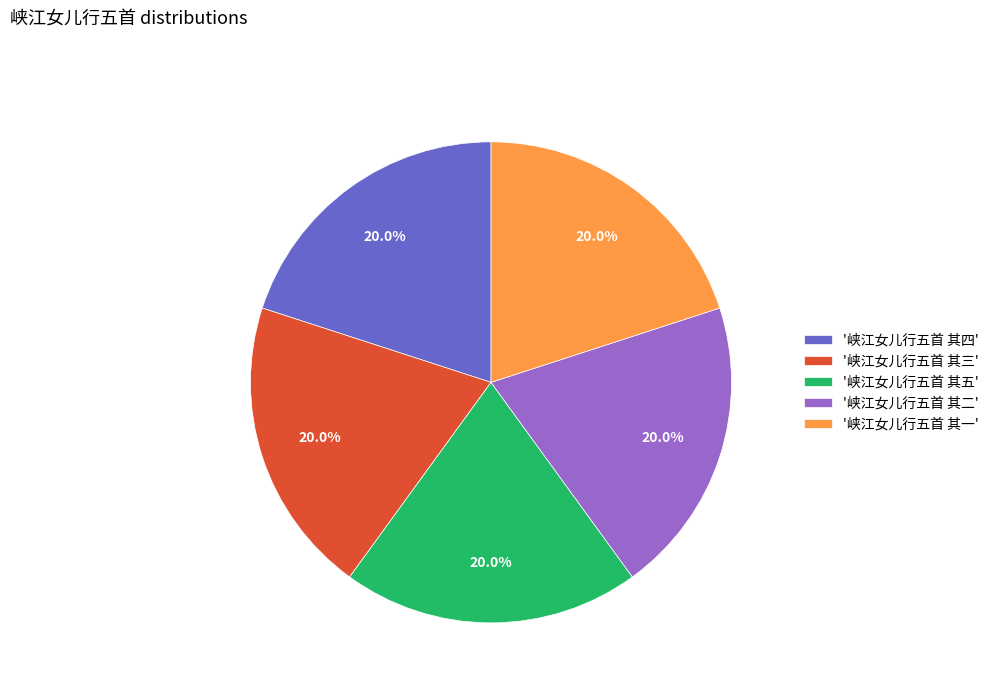

Approximately how many times larger is the value at '峡江女儿行五首 其四' compared to '峡江女儿行五首 其五'?

1.0